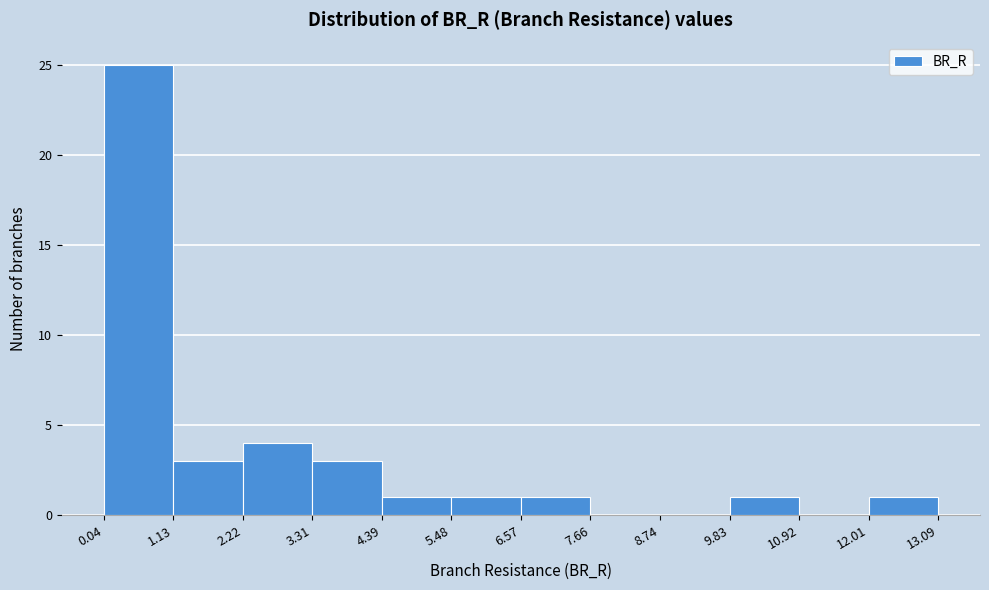

Reading left to right, list every bar in this chart as the range it spans on the x-axis followed by its height. The values are not printed on the chart, so give them approximately, as read against the axis.

0.04 to 1.13: 25
1.13 to 2.22: 3
2.22 to 3.31: 4
3.31 to 4.39: 3
4.39 to 5.48: 1
5.48 to 6.57: 1
6.57 to 7.66: 1
7.66 to 8.74: 0
8.74 to 9.83: 0
9.83 to 10.92: 1
10.92 to 12.01: 0
12.01 to 13.09: 1